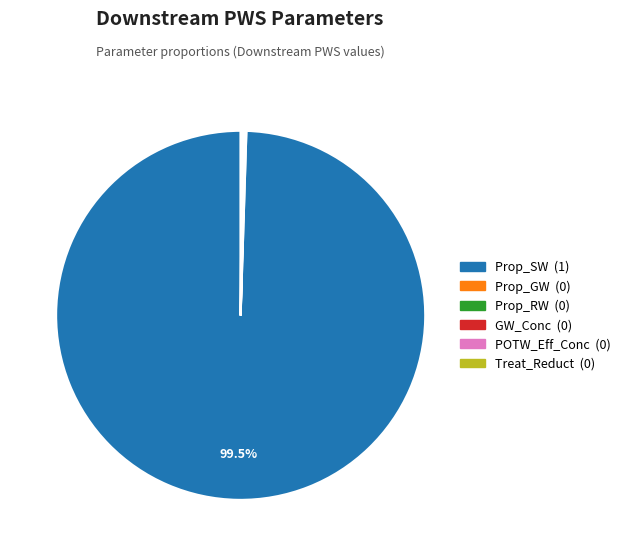

Which category has the biggest portion of the pie?

Prop_SW